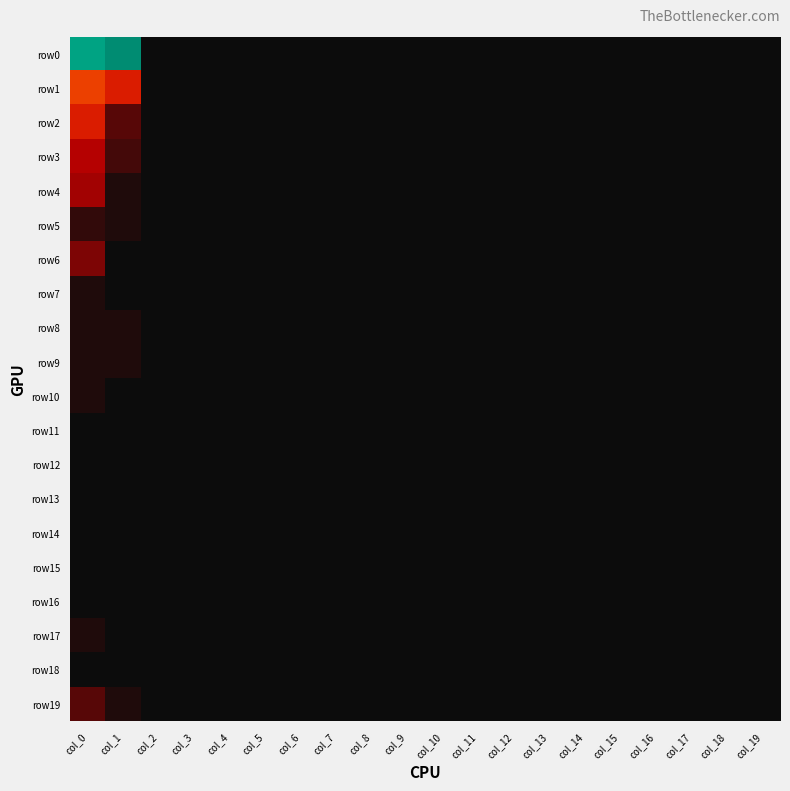

Reading left to right, list all the values displayed in this chart.

row0: col_0=366	col_1=412	col_2=0	col_3=0	col_4=0	col_5=0	col_6=0	col_7=0	col_8=0	col_9=0	col_10=0	col_11=0	col_12=0	col_13=0	col_14=0	col_15=0	col_16=0	col_17=0	col_18=0	col_19=0
row1: col_0=42	col_1=24	col_2=0	col_3=0	col_4=0	col_5=0	col_6=0	col_7=0	col_8=0	col_9=0	col_10=0	col_11=0	col_12=0	col_13=0	col_14=0	col_15=0	col_16=0	col_17=0	col_18=0	col_19=0
row2: col_0=24	col_1=4	col_2=0	col_3=0	col_4=0	col_5=0	col_6=0	col_7=0	col_8=0	col_9=0	col_10=0	col_11=0	col_12=0	col_13=0	col_14=0	col_15=0	col_16=0	col_17=0	col_18=0	col_19=0
row3: col_0=8	col_1=3	col_2=0	col_3=0	col_4=0	col_5=0	col_6=0	col_7=0	col_8=0	col_9=0	col_10=0	col_11=0	col_12=0	col_13=0	col_14=0	col_15=0	col_16=0	col_17=0	col_18=0	col_19=0
row4: col_0=7	col_1=1	col_2=0	col_3=0	col_4=0	col_5=0	col_6=0	col_7=0	col_8=0	col_9=0	col_10=0	col_11=0	col_12=0	col_13=0	col_14=0	col_15=0	col_16=0	col_17=0	col_18=0	col_19=0
row5: col_0=2	col_1=1	col_2=0	col_3=0	col_4=0	col_5=0	col_6=0	col_7=0	col_8=0	col_9=0	col_10=0	col_11=0	col_12=0	col_13=0	col_14=0	col_15=0	col_16=0	col_17=0	col_18=0	col_19=0
row6: col_0=5	col_1=0	col_2=0	col_3=0	col_4=0	col_5=0	col_6=0	col_7=0	col_8=0	col_9=0	col_10=0	col_11=0	col_12=0	col_13=0	col_14=0	col_15=0	col_16=0	col_17=0	col_18=0	col_19=0
row7: col_0=1	col_1=0	col_2=0	col_3=0	col_4=0	col_5=0	col_6=0	col_7=0	col_8=0	col_9=0	col_10=0	col_11=0	col_12=0	col_13=0	col_14=0	col_15=0	col_16=0	col_17=0	col_18=0	col_19=0
row8: col_0=1	col_1=1	col_2=0	col_3=0	col_4=0	col_5=0	col_6=0	col_7=0	col_8=0	col_9=0	col_10=0	col_11=0	col_12=0	col_13=0	col_14=0	col_15=0	col_16=0	col_17=0	col_18=0	col_19=0
row9: col_0=1	col_1=1	col_2=0	col_3=0	col_4=0	col_5=0	col_6=0	col_7=0	col_8=0	col_9=0	col_10=0	col_11=0	col_12=0	col_13=0	col_14=0	col_15=0	col_16=0	col_17=0	col_18=0	col_19=0
row10: col_0=1	col_1=0	col_2=0	col_3=0	col_4=0	col_5=0	col_6=0	col_7=0	col_8=0	col_9=0	col_10=0	col_11=0	col_12=0	col_13=0	col_14=0	col_15=0	col_16=0	col_17=0	col_18=0	col_19=0
row11: col_0=0	col_1=0	col_2=0	col_3=0	col_4=0	col_5=0	col_6=0	col_7=0	col_8=0	col_9=0	col_10=0	col_11=0	col_12=0	col_13=0	col_14=0	col_15=0	col_16=0	col_17=0	col_18=0	col_19=0
row12: col_0=0	col_1=0	col_2=0	col_3=0	col_4=0	col_5=0	col_6=0	col_7=0	col_8=0	col_9=0	col_10=0	col_11=0	col_12=0	col_13=0	col_14=0	col_15=0	col_16=0	col_17=0	col_18=0	col_19=0
row13: col_0=0	col_1=0	col_2=0	col_3=0	col_4=0	col_5=0	col_6=0	col_7=0	col_8=0	col_9=0	col_10=0	col_11=0	col_12=0	col_13=0	col_14=0	col_15=0	col_16=0	col_17=0	col_18=0	col_19=0
row14: col_0=0	col_1=0	col_2=0	col_3=0	col_4=0	col_5=0	col_6=0	col_7=0	col_8=0	col_9=0	col_10=0	col_11=0	col_12=0	col_13=0	col_14=0	col_15=0	col_16=0	col_17=0	col_18=0	col_19=0
row15: col_0=0	col_1=0	col_2=0	col_3=0	col_4=0	col_5=0	col_6=0	col_7=0	col_8=0	col_9=0	col_10=0	col_11=0	col_12=0	col_13=0	col_14=0	col_15=0	col_16=0	col_17=0	col_18=0	col_19=0
row16: col_0=0	col_1=0	col_2=0	col_3=0	col_4=0	col_5=0	col_6=0	col_7=0	col_8=0	col_9=0	col_10=0	col_11=0	col_12=0	col_13=0	col_14=0	col_15=0	col_16=0	col_17=0	col_18=0	col_19=0
row17: col_0=1	col_1=0	col_2=0	col_3=0	col_4=0	col_5=0	col_6=0	col_7=0	col_8=0	col_9=0	col_10=0	col_11=0	col_12=0	col_13=0	col_14=0	col_15=0	col_16=0	col_17=0	col_18=0	col_19=0
row18: col_0=0	col_1=0	col_2=0	col_3=0	col_4=0	col_5=0	col_6=0	col_7=0	col_8=0	col_9=0	col_10=0	col_11=0	col_12=0	col_13=0	col_14=0	col_15=0	col_16=0	col_17=0	col_18=0	col_19=0
row19: col_0=4	col_1=1	col_2=0	col_3=0	col_4=0	col_5=0	col_6=0	col_7=0	col_8=0	col_9=0	col_10=0	col_11=0	col_12=0	col_13=0	col_14=0	col_15=0	col_16=0	col_17=0	col_18=0	col_19=0